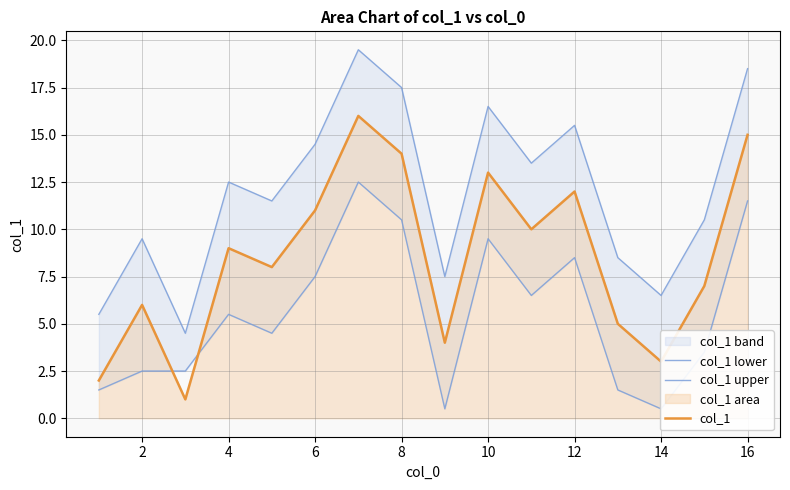

True or false: col_1 and col_1 upper cross at least once.

False